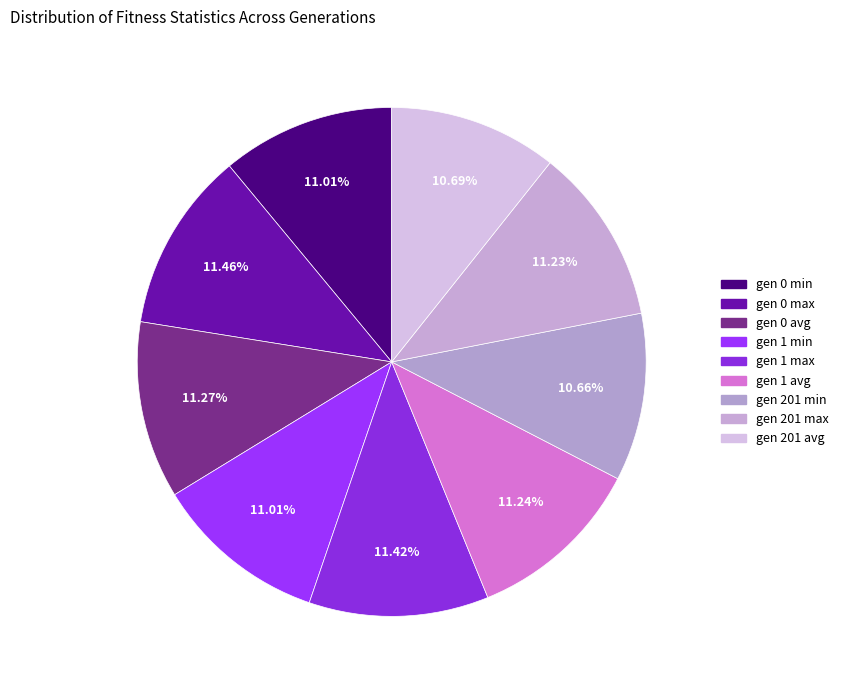

What percentage is the gen 0 min slice, to the nearest percent?

11%